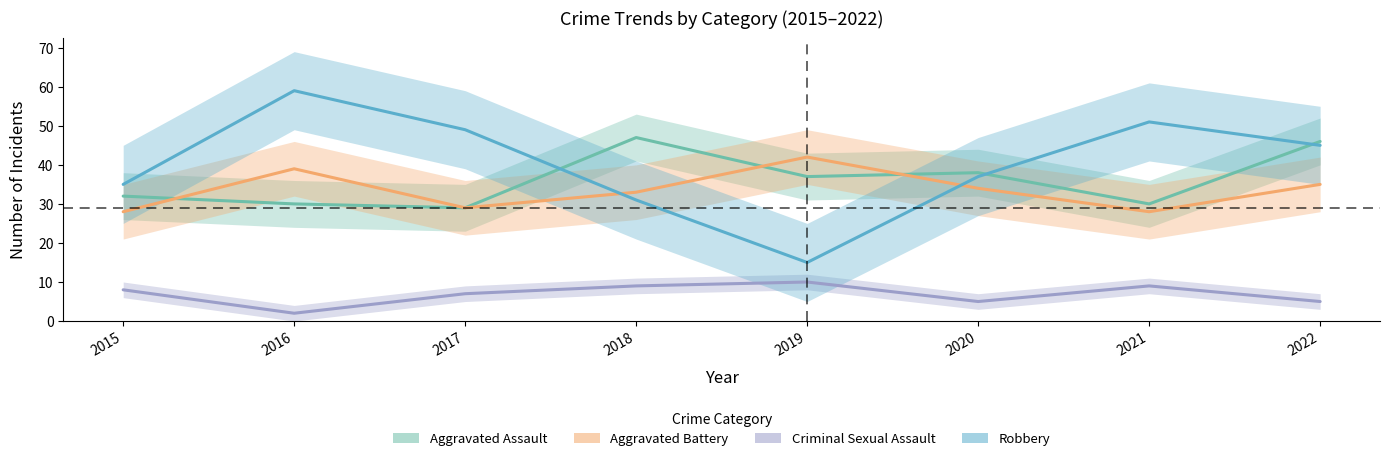

What is the greatest value displayed?

59